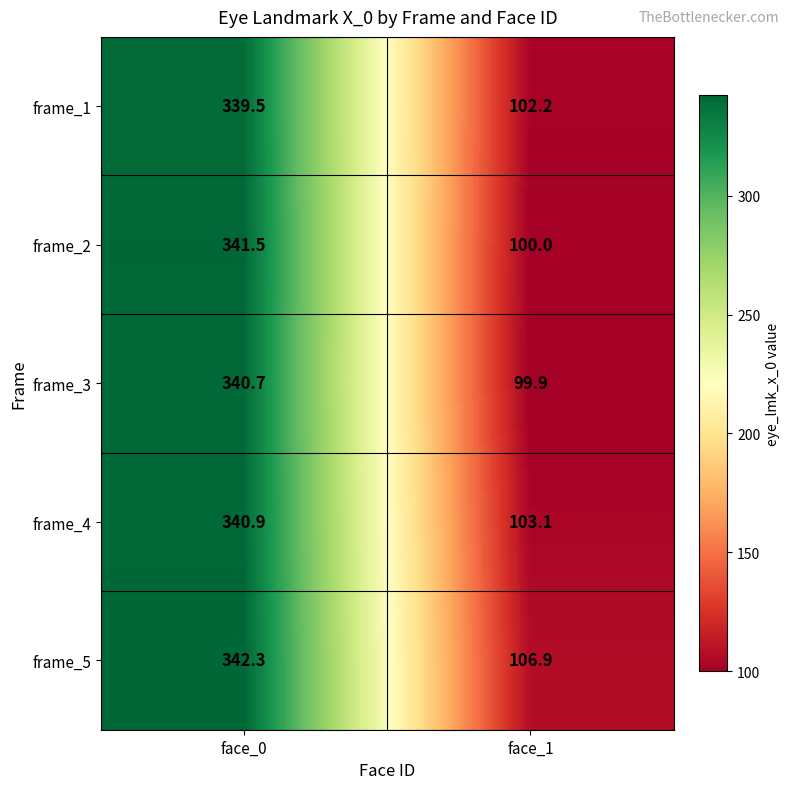

Which series changed the most between face_0 and face_1?

frame_2